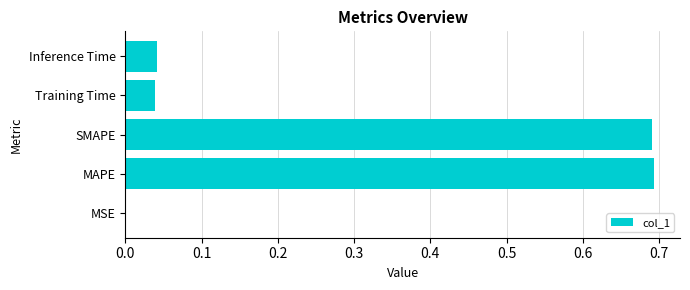

Between MSE and Inference Time, which is larger?

Inference Time